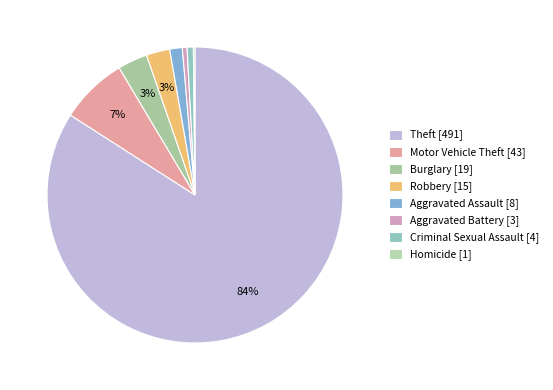

Is there a majority slice in this chart?

Yes